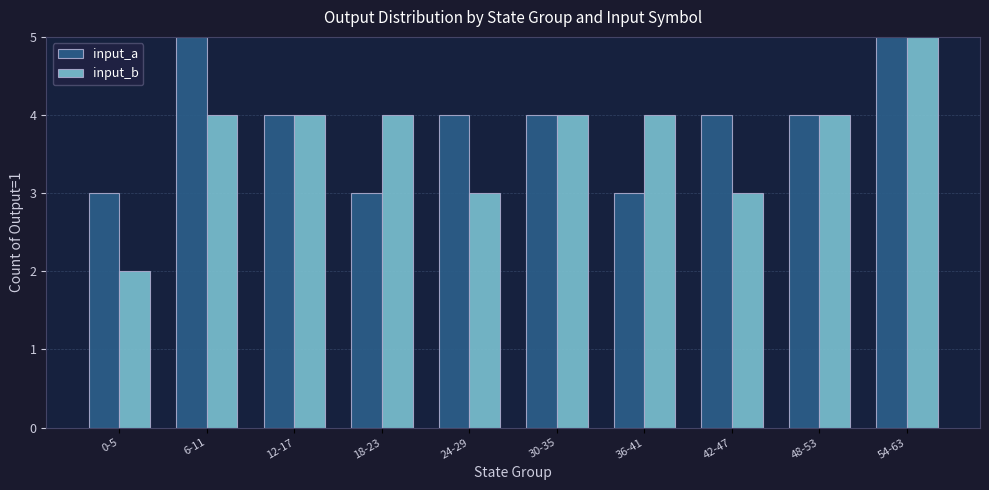

What is the label of the 8th bar from the right?

12-17